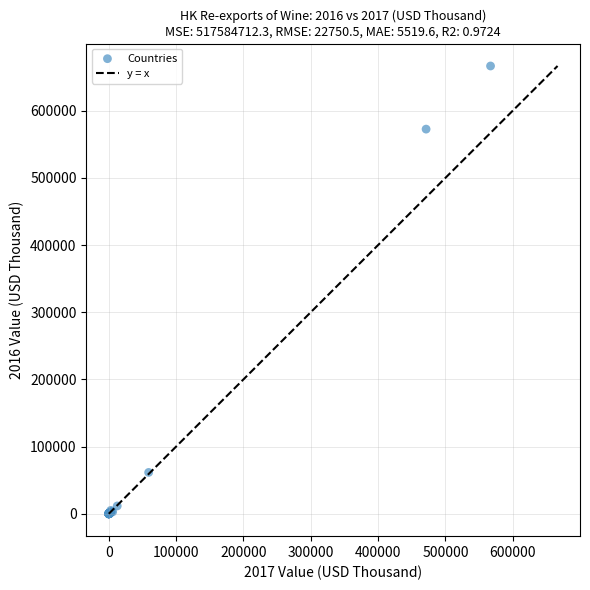

What Y value in the scatter plot is closest to 333227?

572494.5